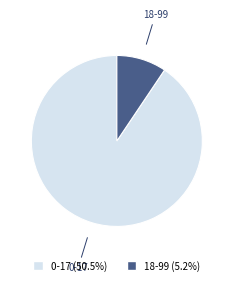

Combined, do 0-17 and 18-99 account for over 50%?

Yes